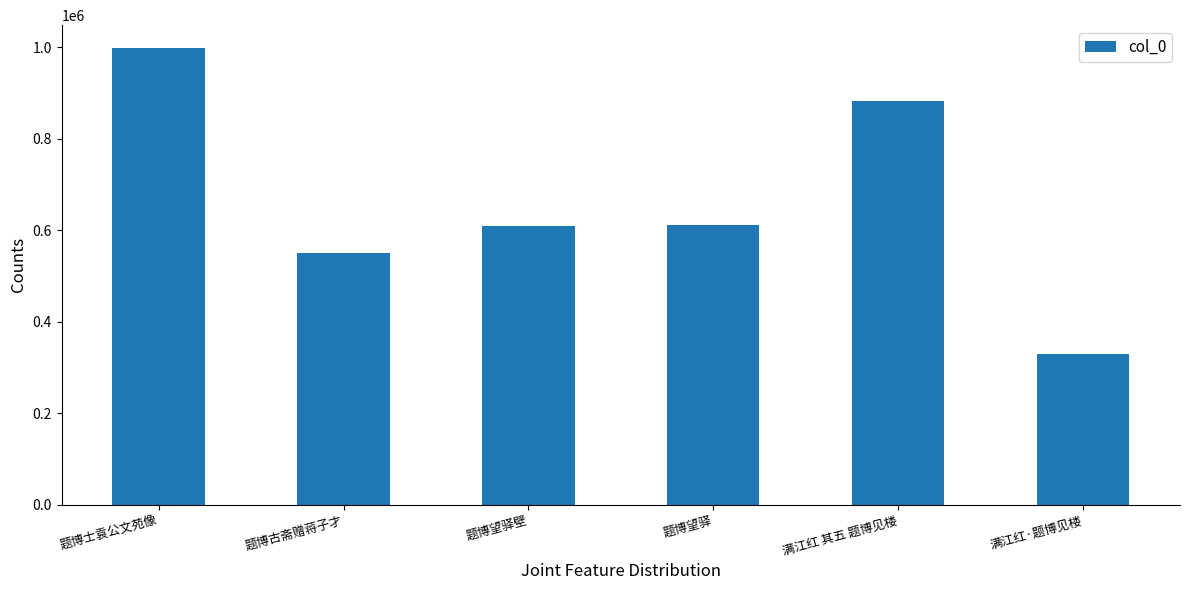

What is the difference between the values at 题博士袁公文苑像 and 题博望驿?

386155